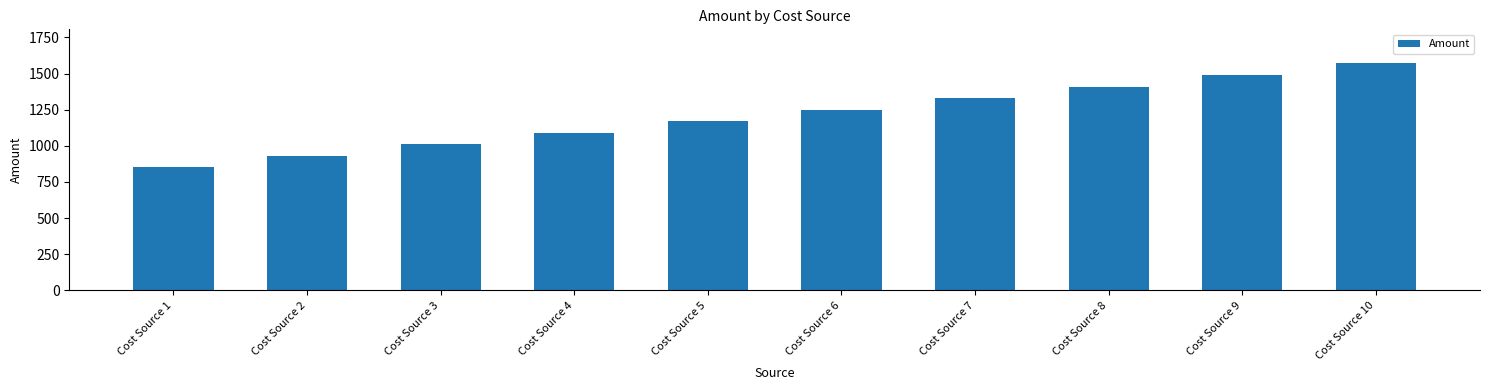

Between Cost Source 1 and Cost Source 7, which is larger?

Cost Source 7